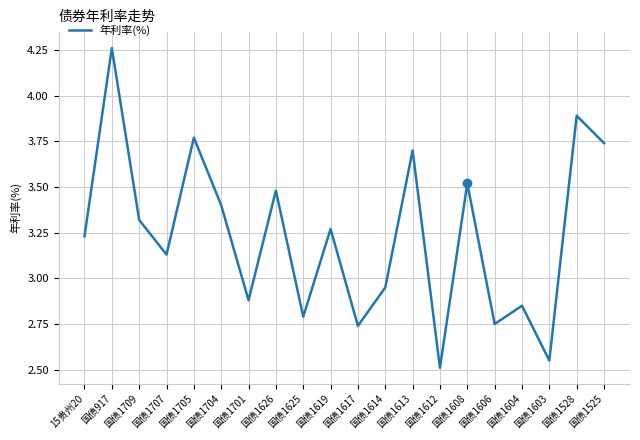

What position from the left is 国债1617?

11